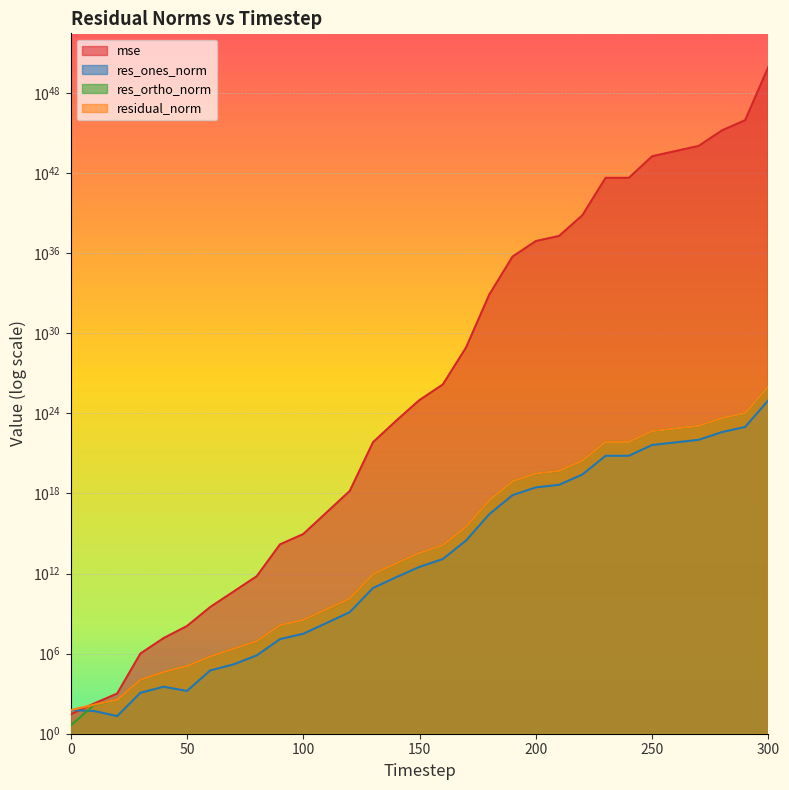

Which series changed the most between 110 and 210?

mse